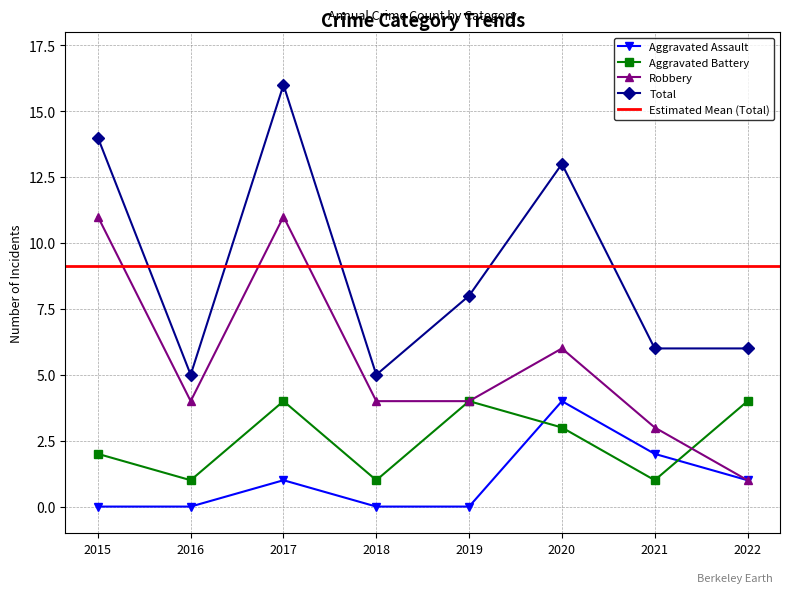

Is it true that Robbery equals 4 at 2016?

True